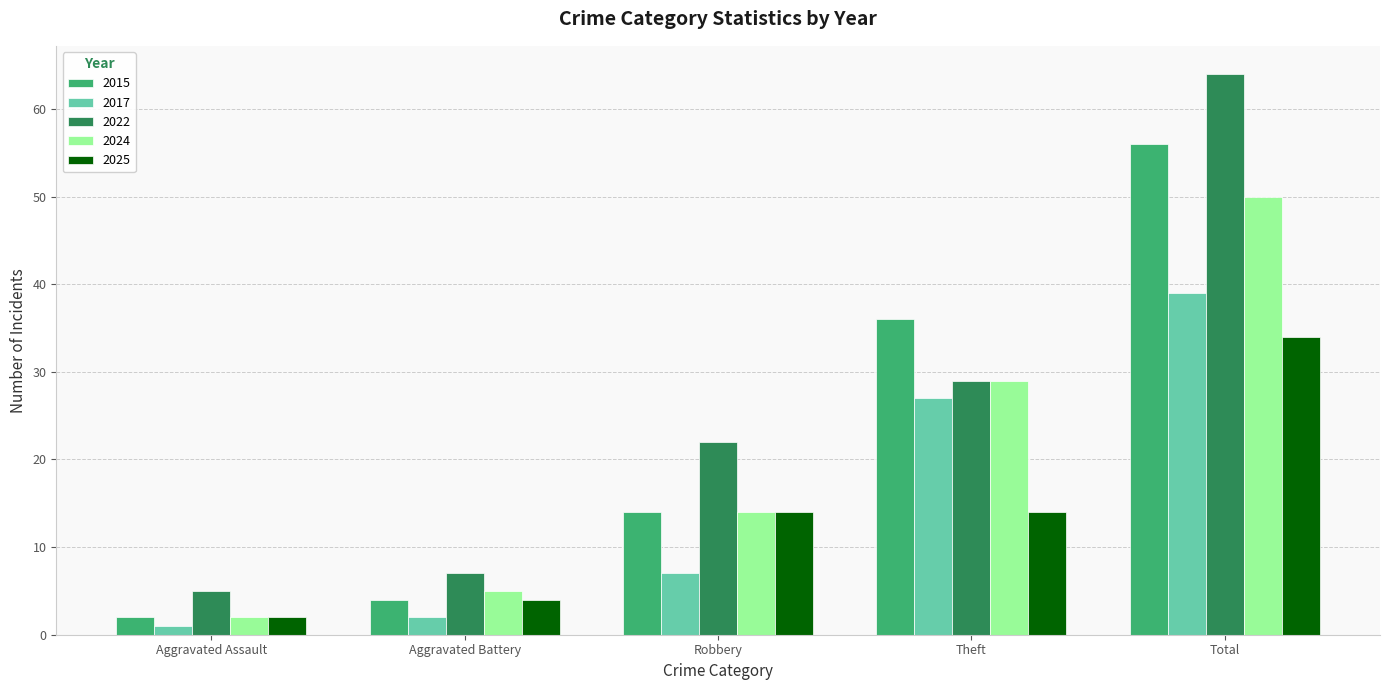

Is it true that 2025 equals 2 at Aggravated Assault?

True